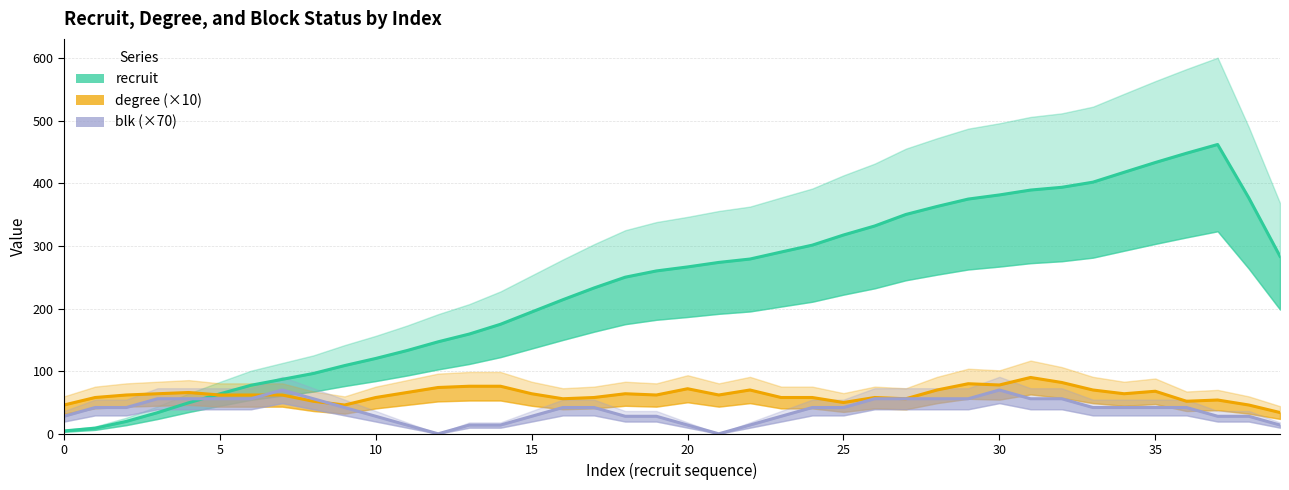

Rank the series by their maximum value, from lowest to highest.

blk (×70), degree (×10), recruit